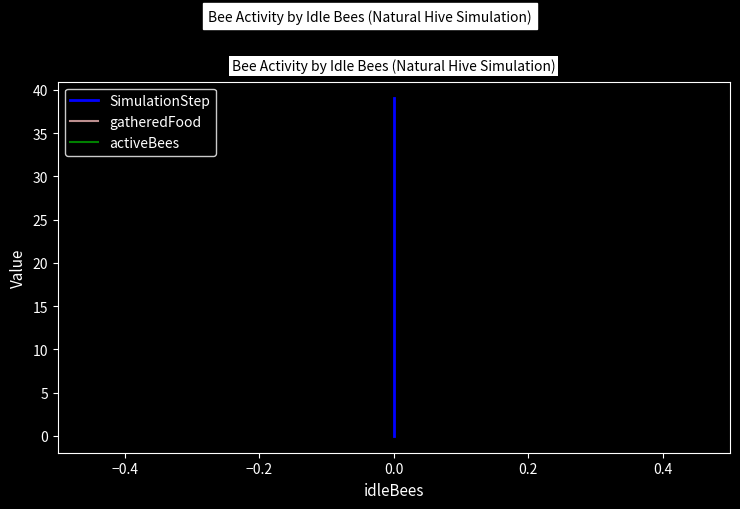

True or false: SimulationStep has more than 2 interior local peaks.

False